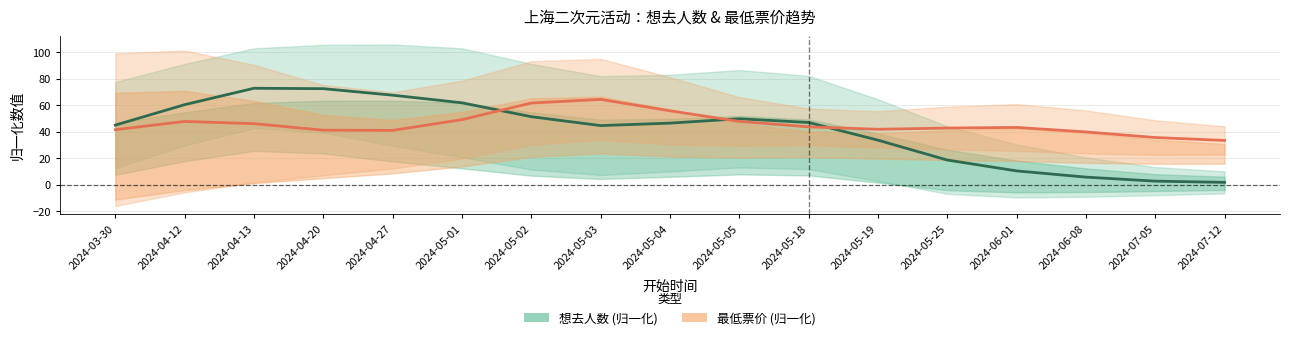

The value of 最低票价 at 2024-04-20 is 41.3. True or false?

True